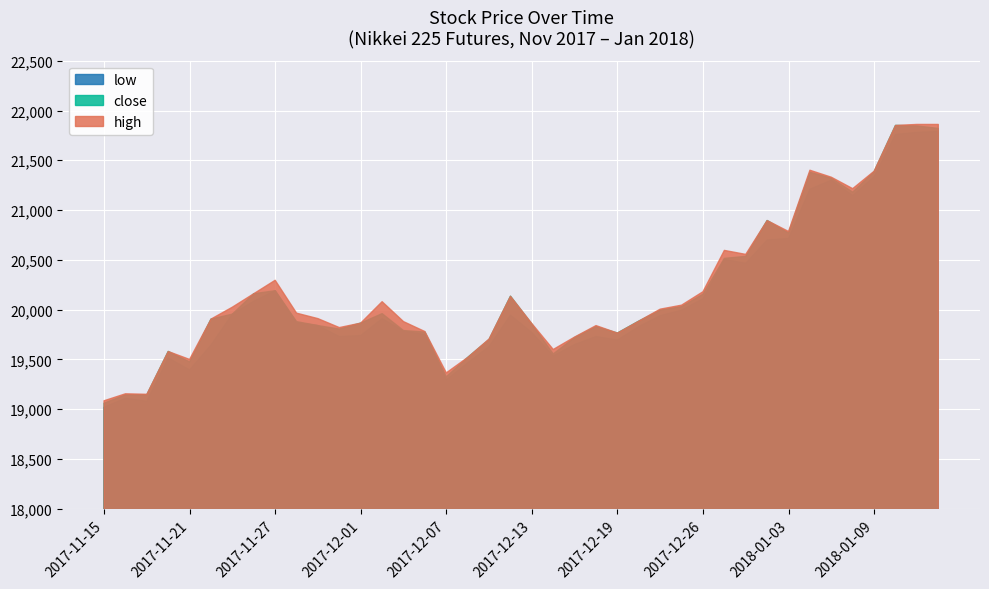

True or false: high and close cross at least once.

False